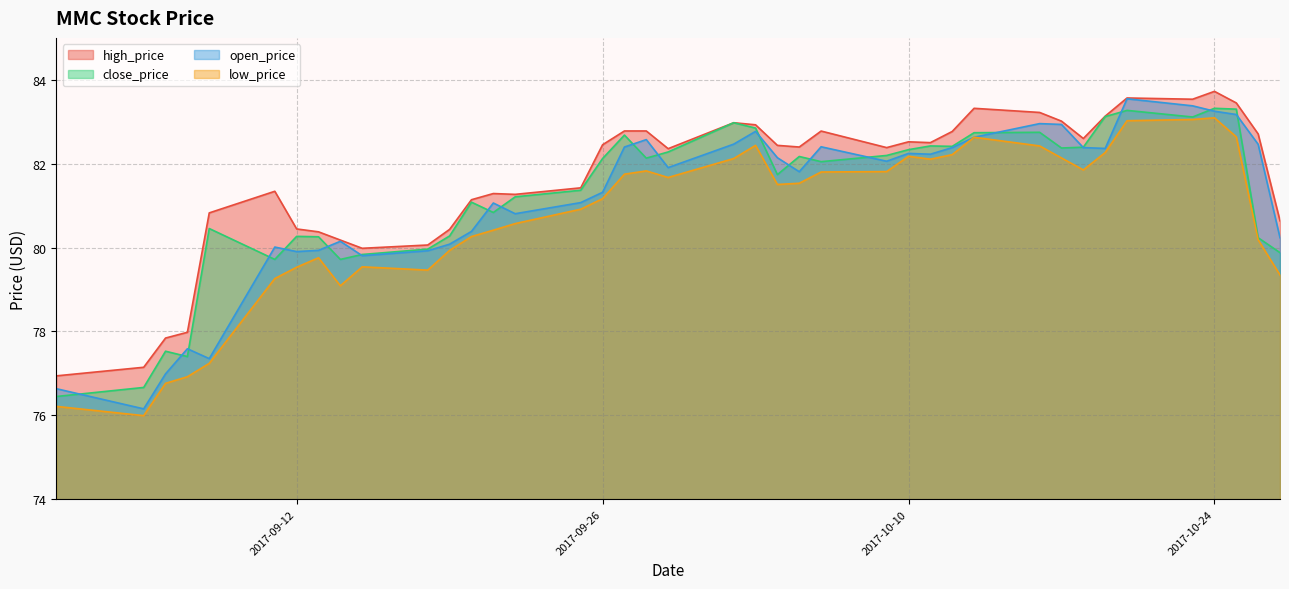

Is it true that high_price equals 129.6 at 2017-10-19?

False